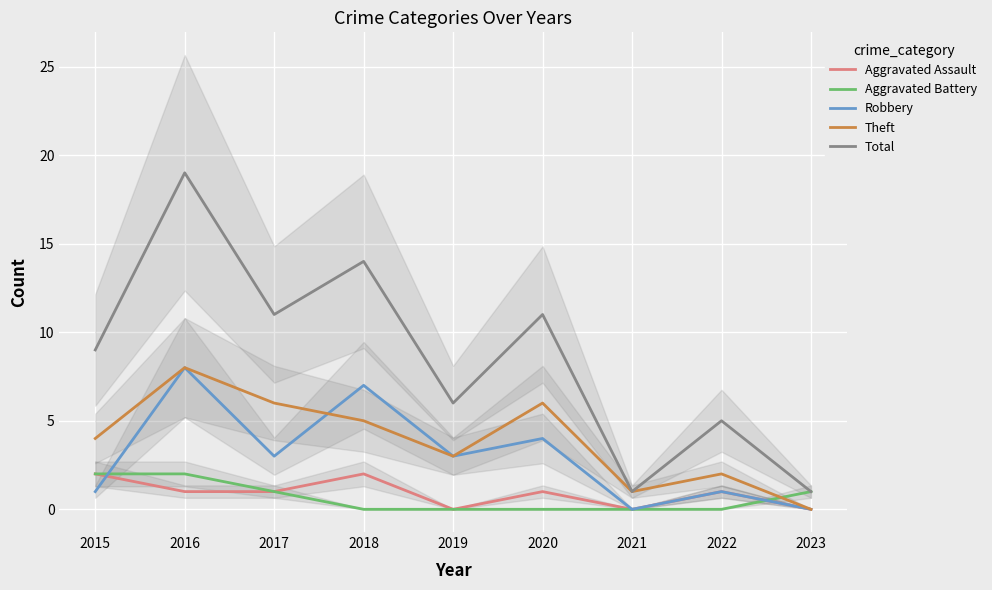

The value of Aggravated Battery at 2017 is 1. True or false?

True